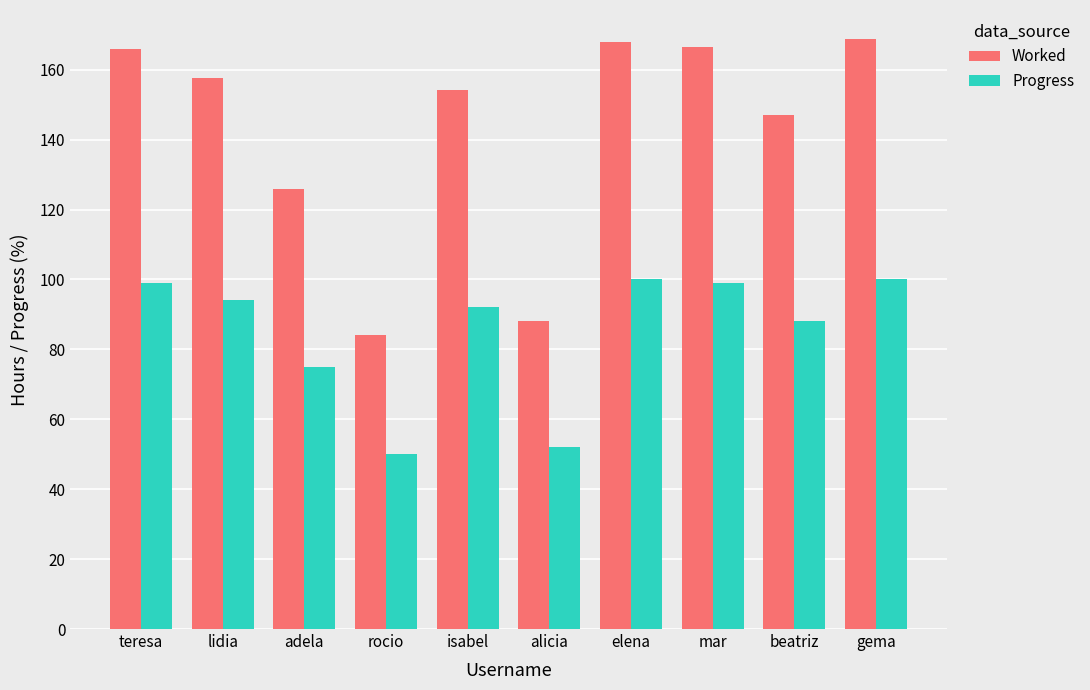

Rank the series by their maximum value, from highest to lowest.

Worked, Progress